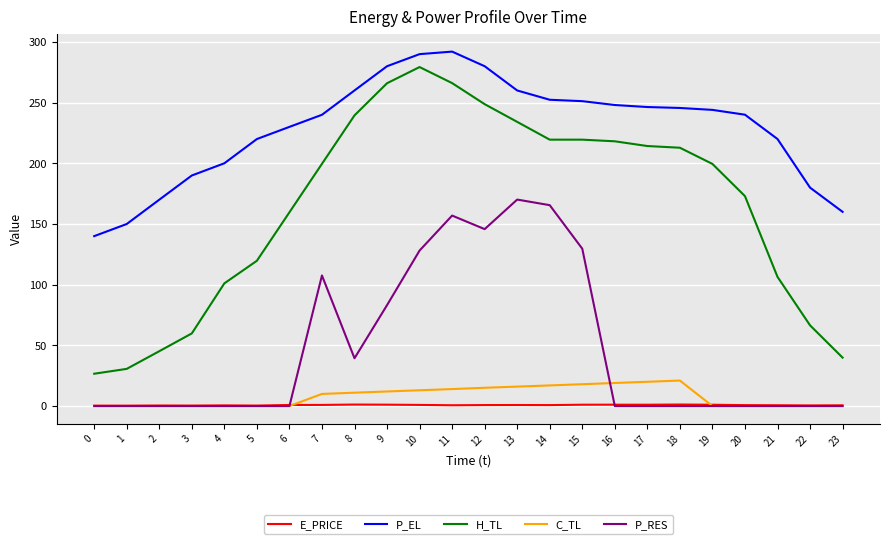

The H_TL series shows 119.7 at 5. True or false?

True